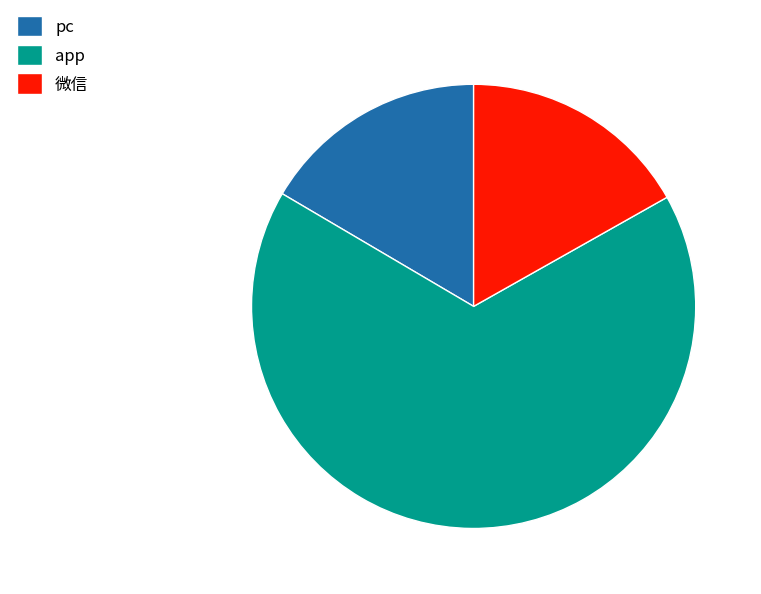

Which category has the biggest portion of the pie?

app